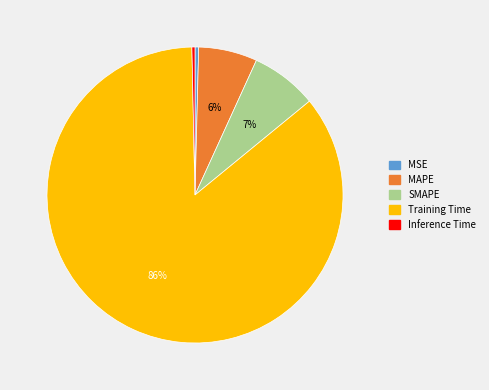

How many slices are in this pie chart?

5